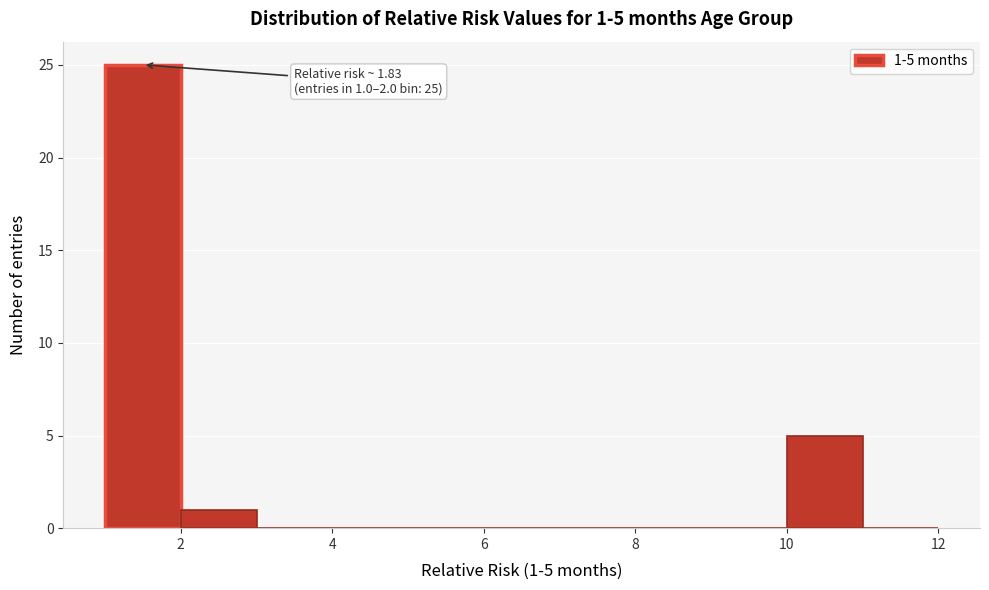

Which range on the x-axis has the tallest bar?

1 to 2